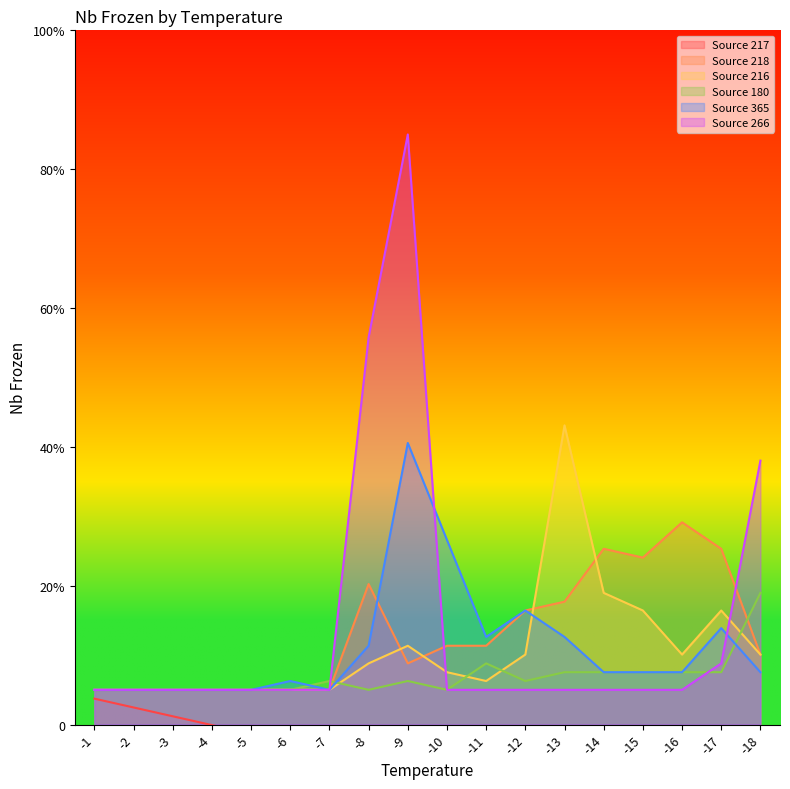

Between -4 and -10, which series saw the biggest shift?

Source 365